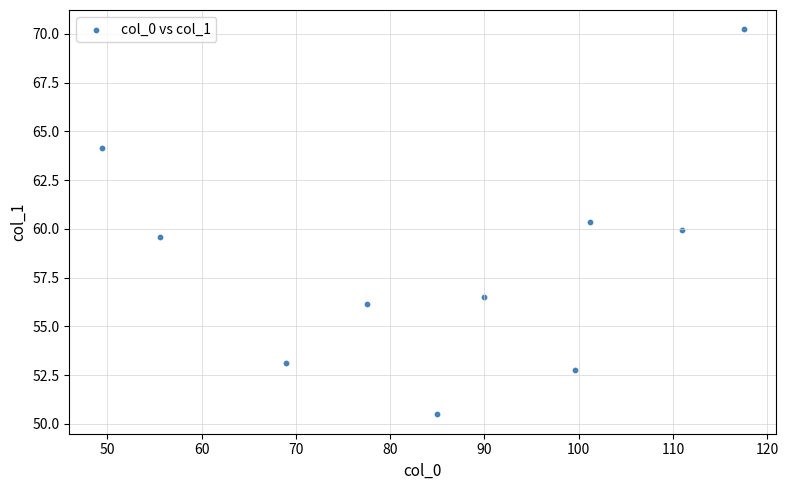

What is the average X value?

85.6